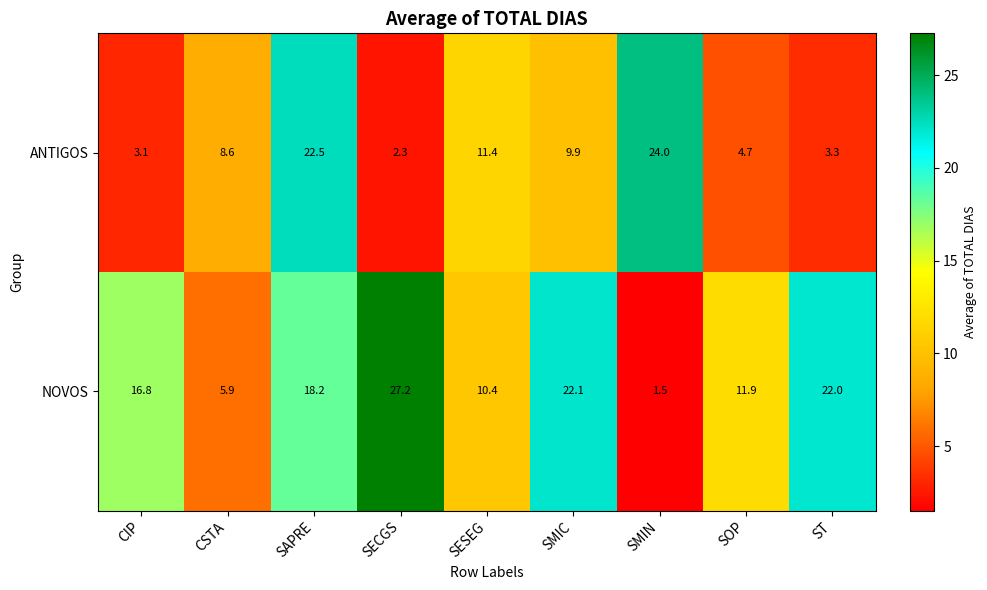

How many data points does each series have?

9